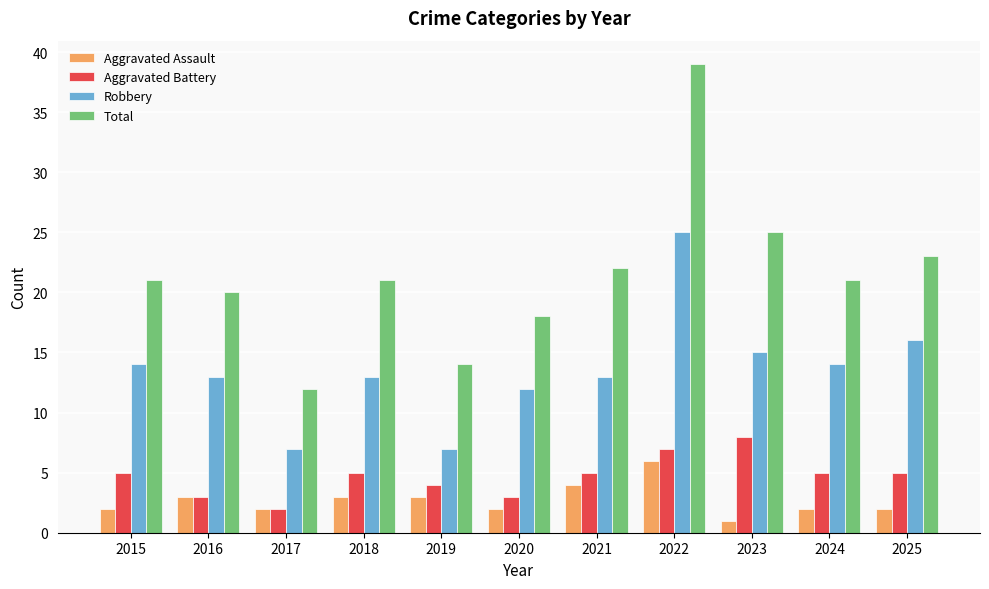

Which series has the largest total across all categories?

Total